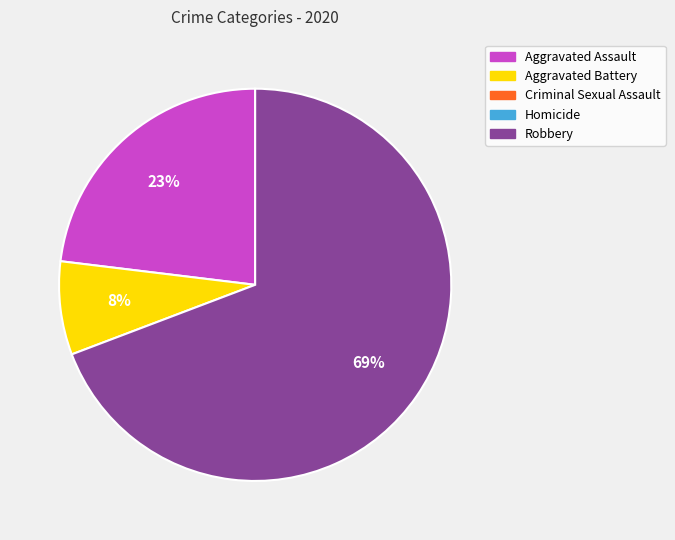

Is there any slice that represents more than half of the pie?

Yes